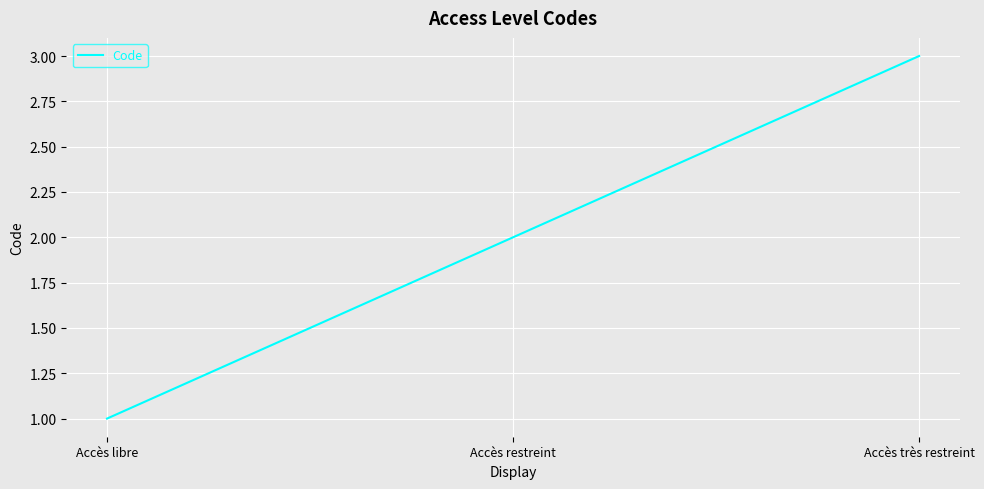

Read the value at Accès très restreint.

3